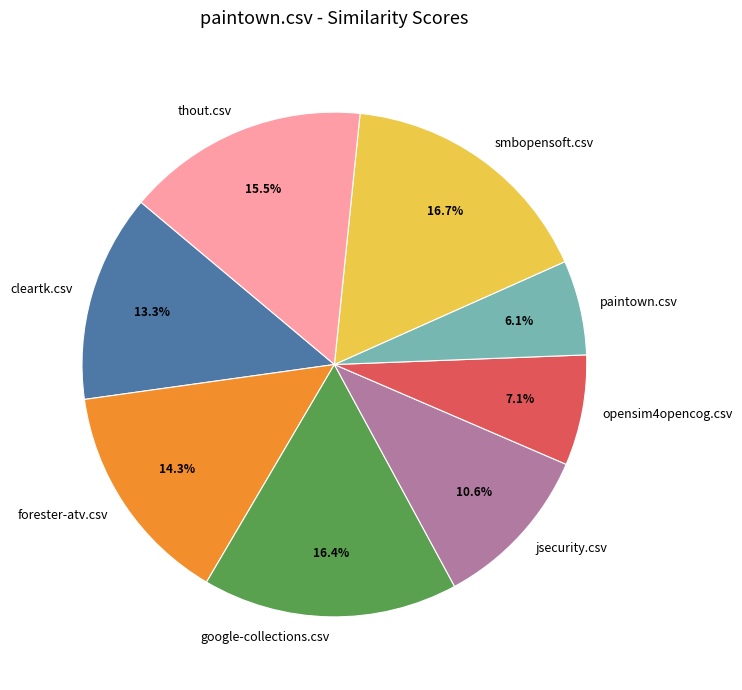

The thout.csv slice represents 28% of the pie. True or false?

False